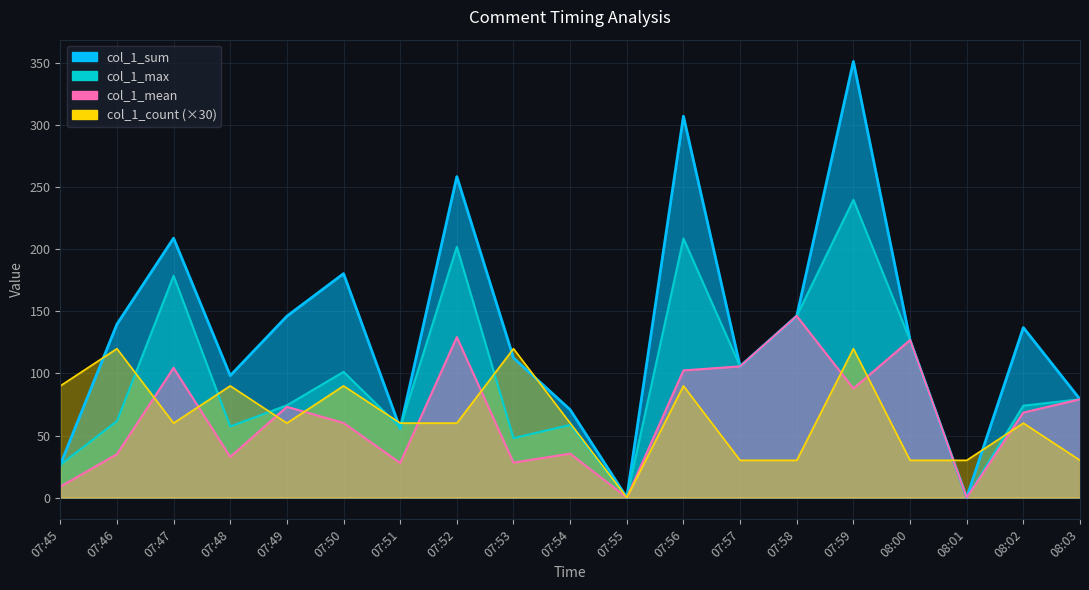

What position from the right is 08:00?

4